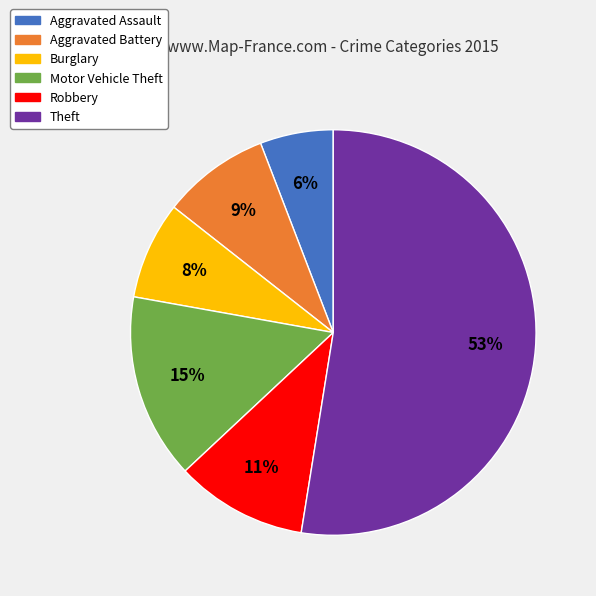

Is there a majority slice in this chart?

Yes